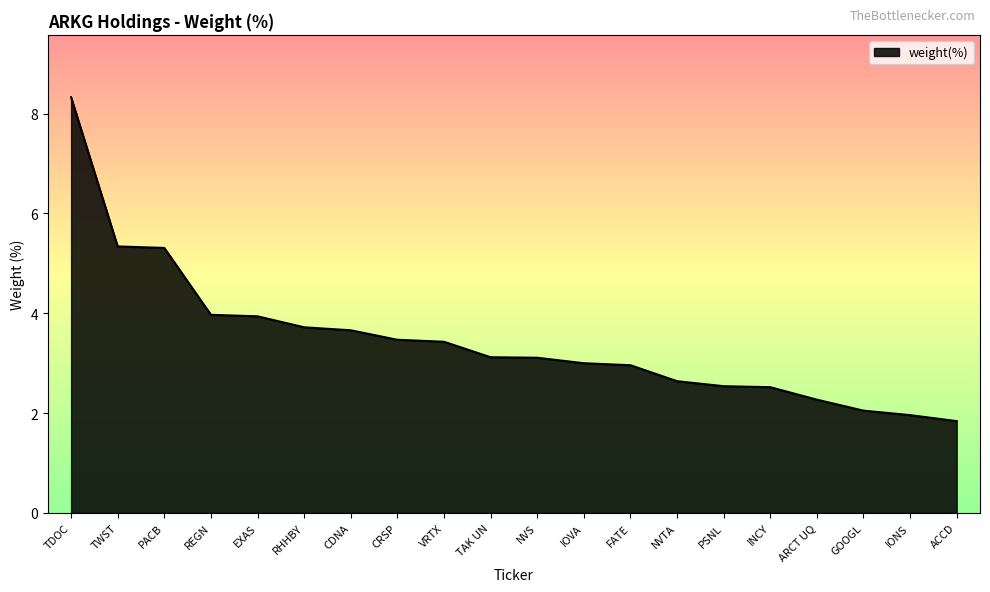

Read the value at NVTA.

2.6